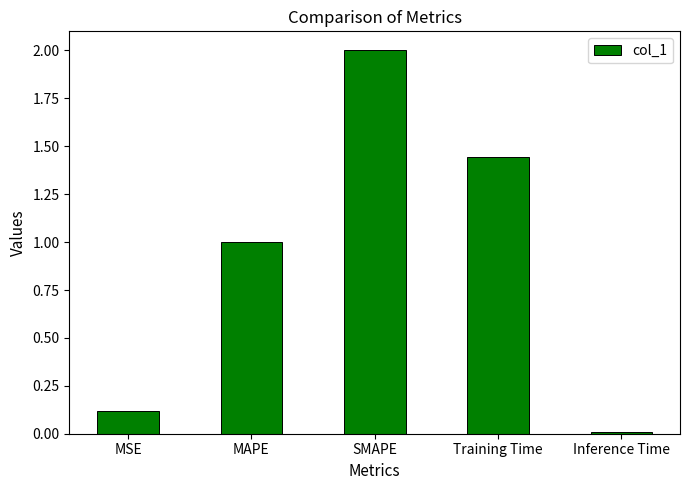

How many data points are less than 1?

2